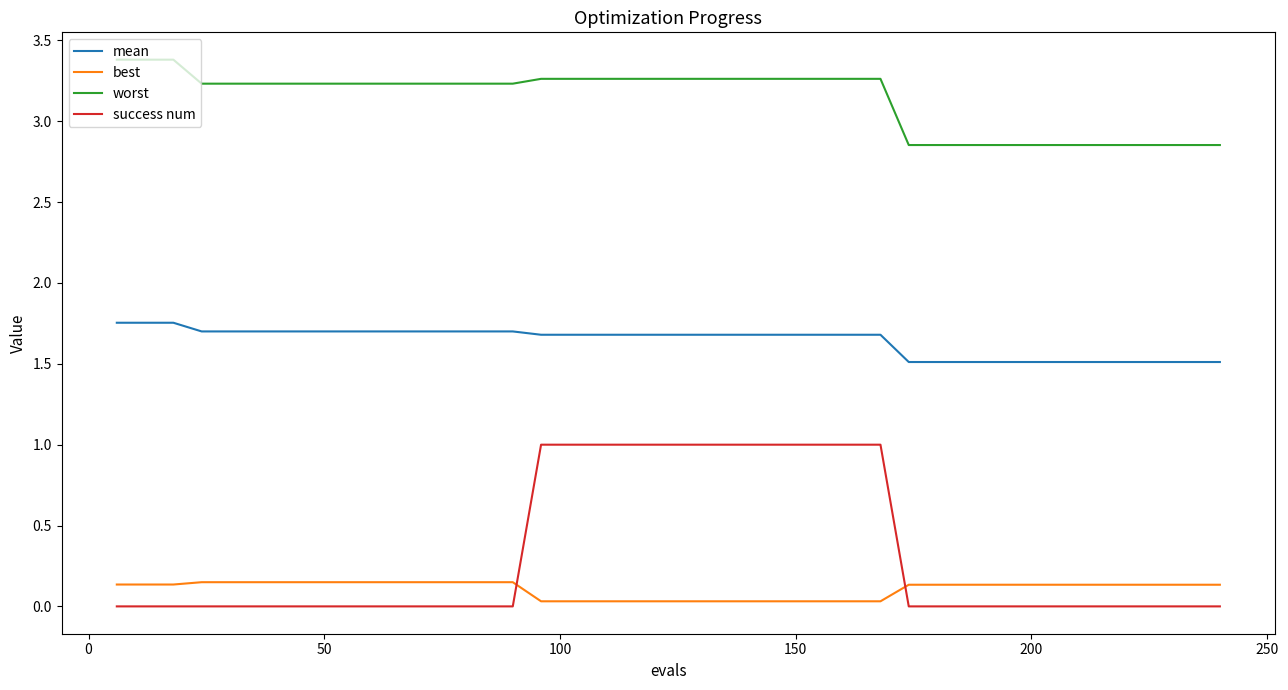

True or false: best and success num intersect in this chart.

True